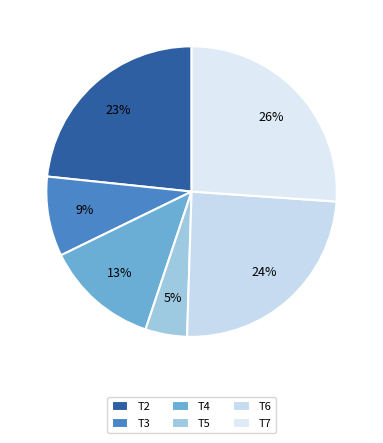

Is T6 the majority of the pie?

No